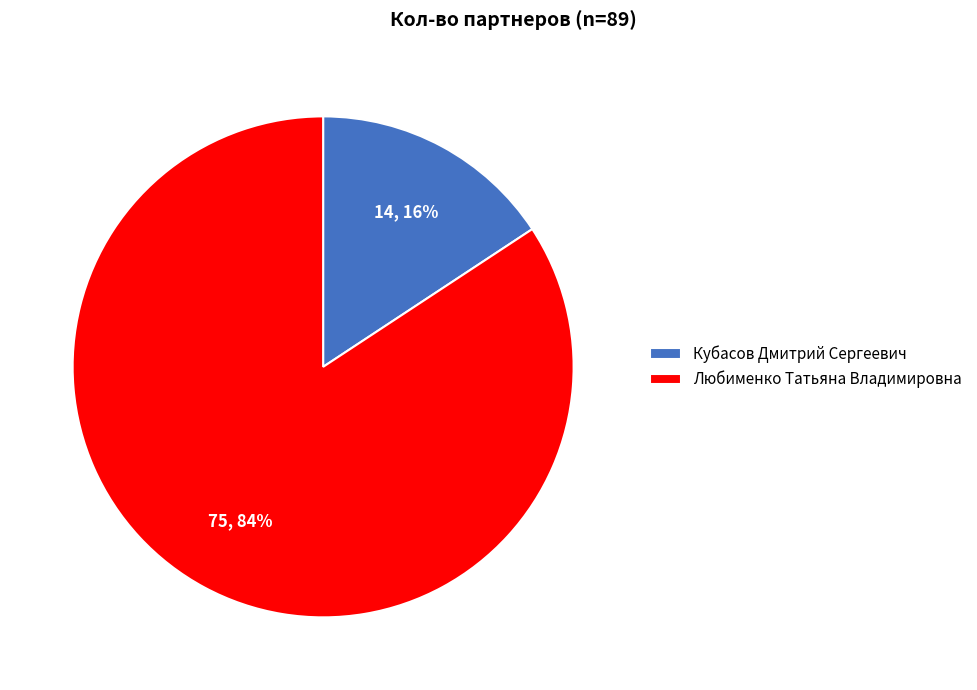

Which has a higher value, Любименко Татьяна Владимировна or Кубасов Дмитрий Сергеевич?

Любименко Татьяна Владимировна